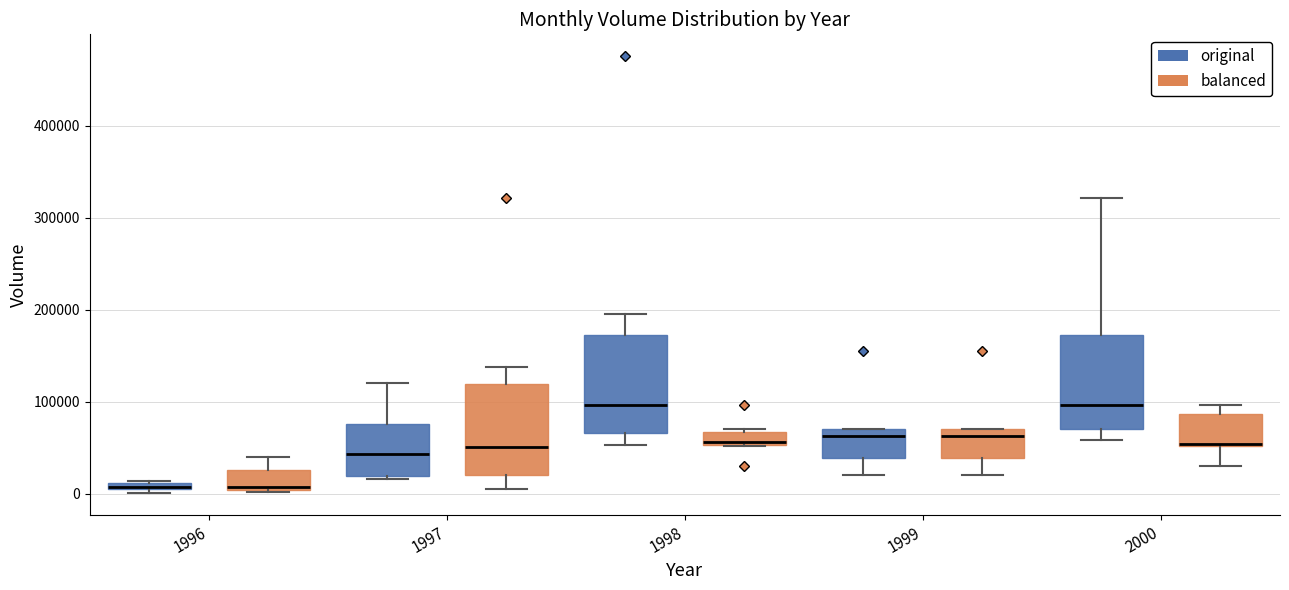

Where does the median line of the box for 1996 (balanced) sit on the y-axis? The values are not printed on the chart, so give them approximately, as read against the axis.

10000